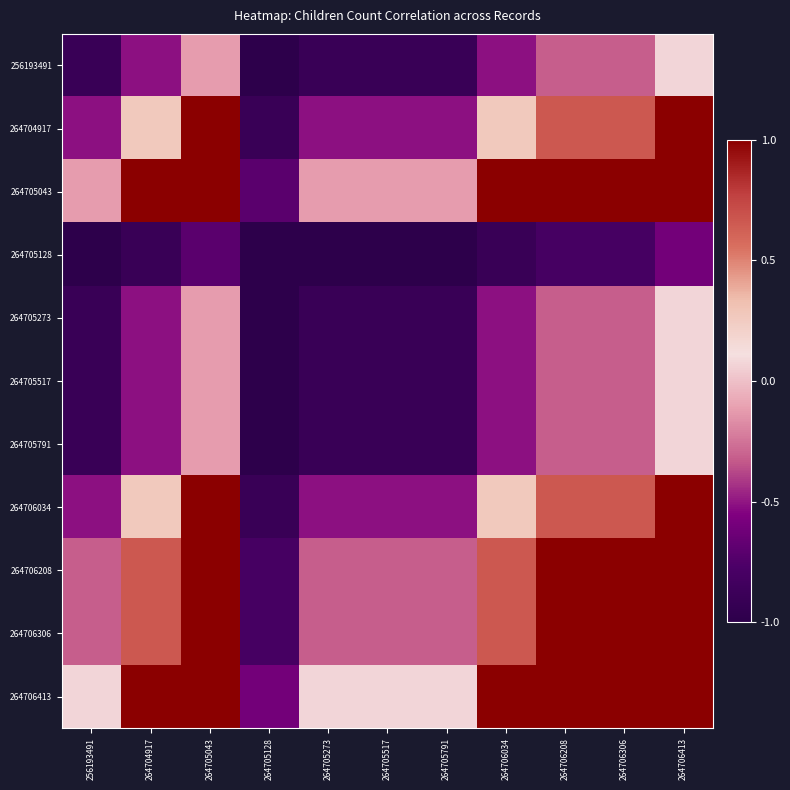

Which category has the lowest value across all series?

264705128